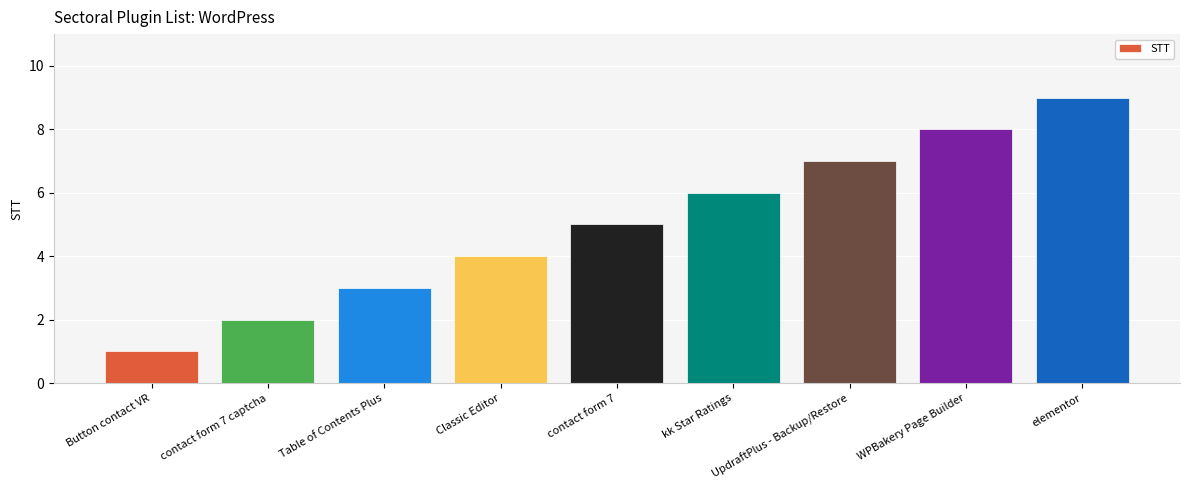

Is it true that the value at Classic Editor is 7?

False